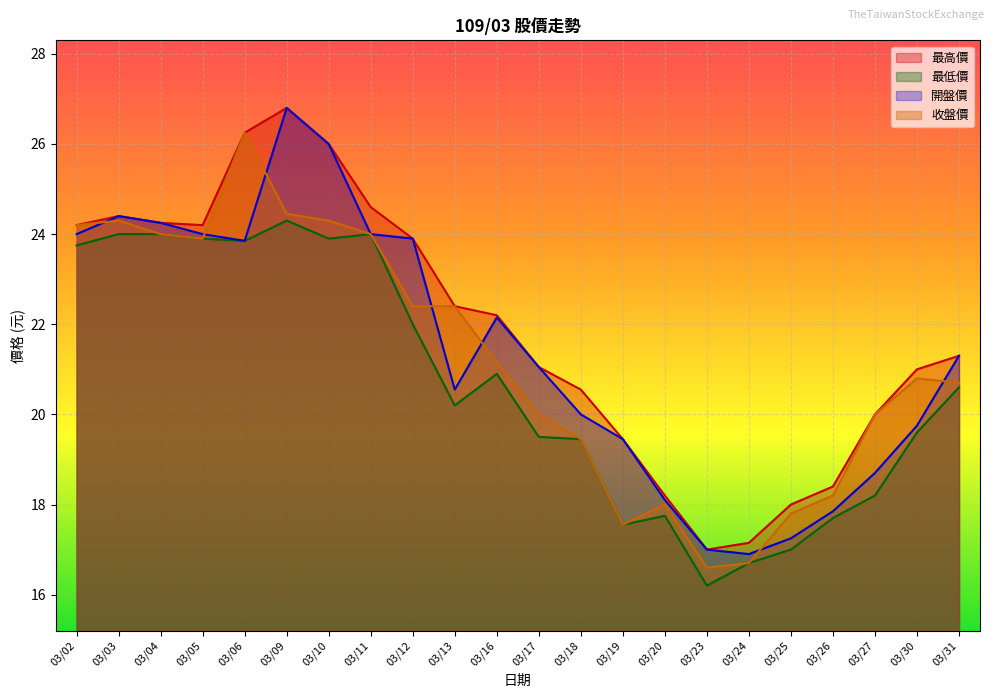

What is the total value across all series at 03/12?

92.2